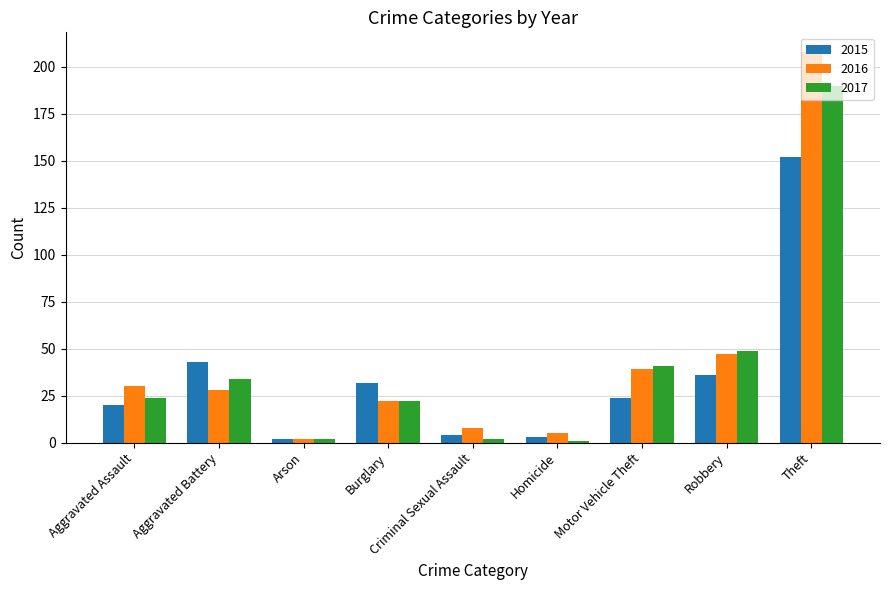

What is the difference between the second highest and minimum values in the 2015 series?

41